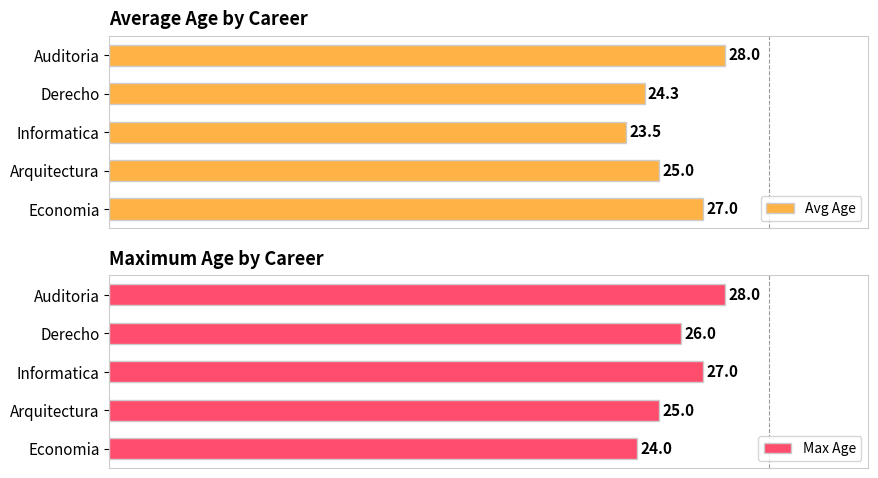

Rank the categories by Max Age value from highest to lowest.

Auditoria, Informatica, Derecho, Arquitectura, Economia